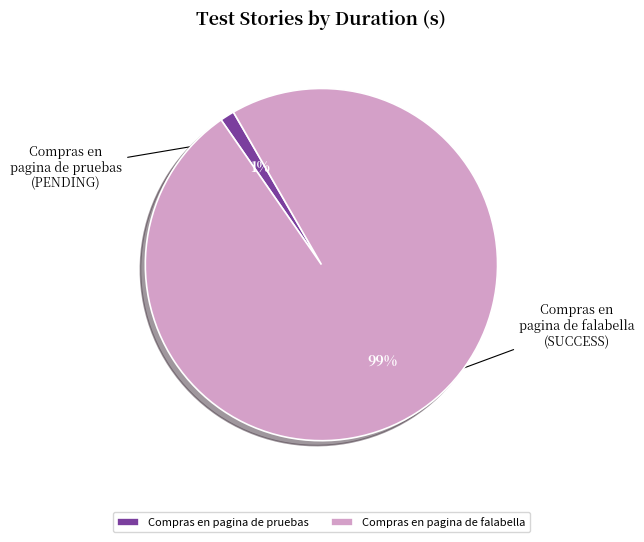

Combined, what portion of the pie is Compras en pagina de pruebas and Compras en pagina de falabella?

100.0%